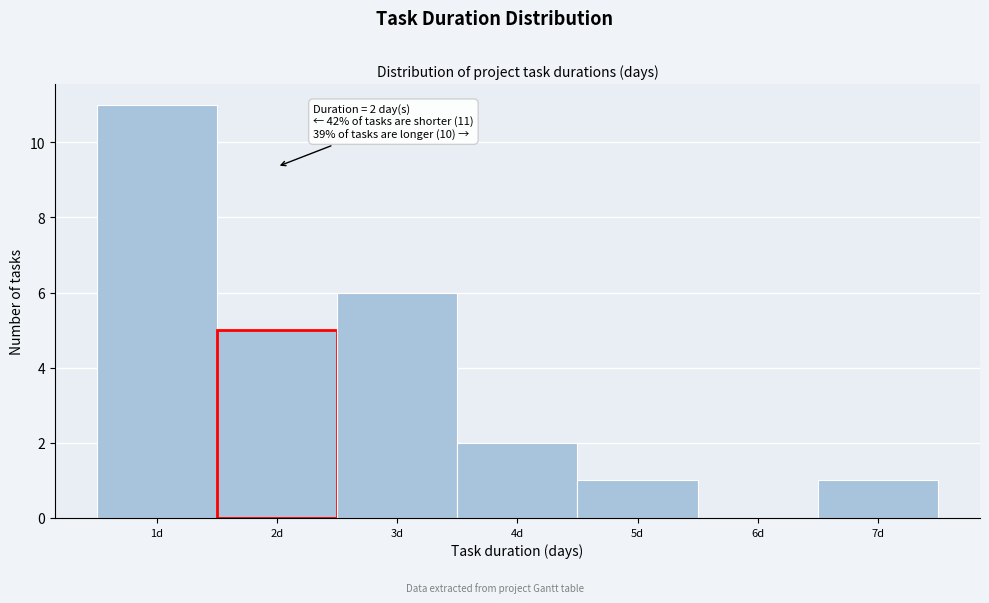

Over which range of the x-axis is the bar tallest?

0.5 to 1.5